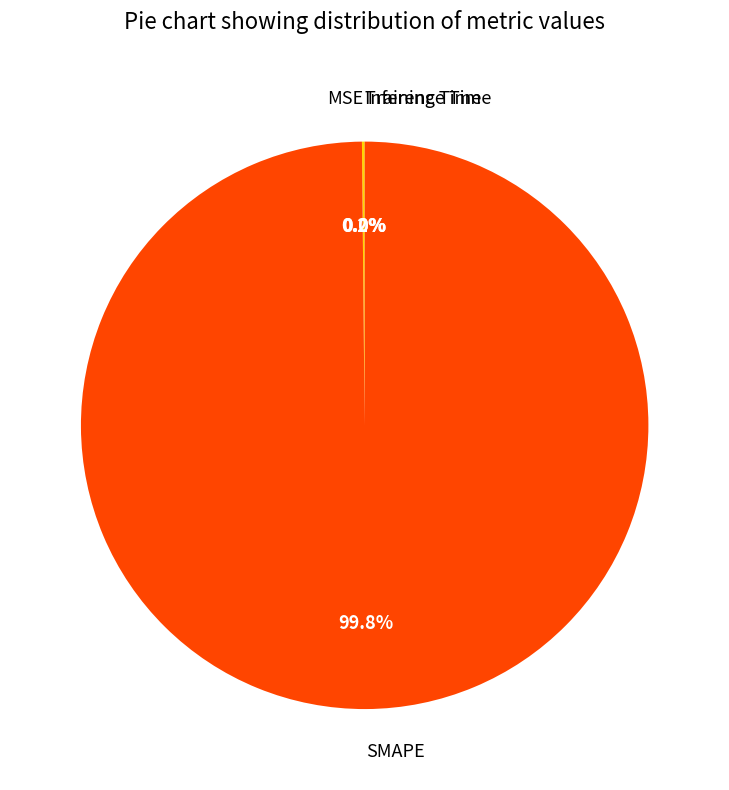

Which category has the biggest portion of the pie?

SMAPE